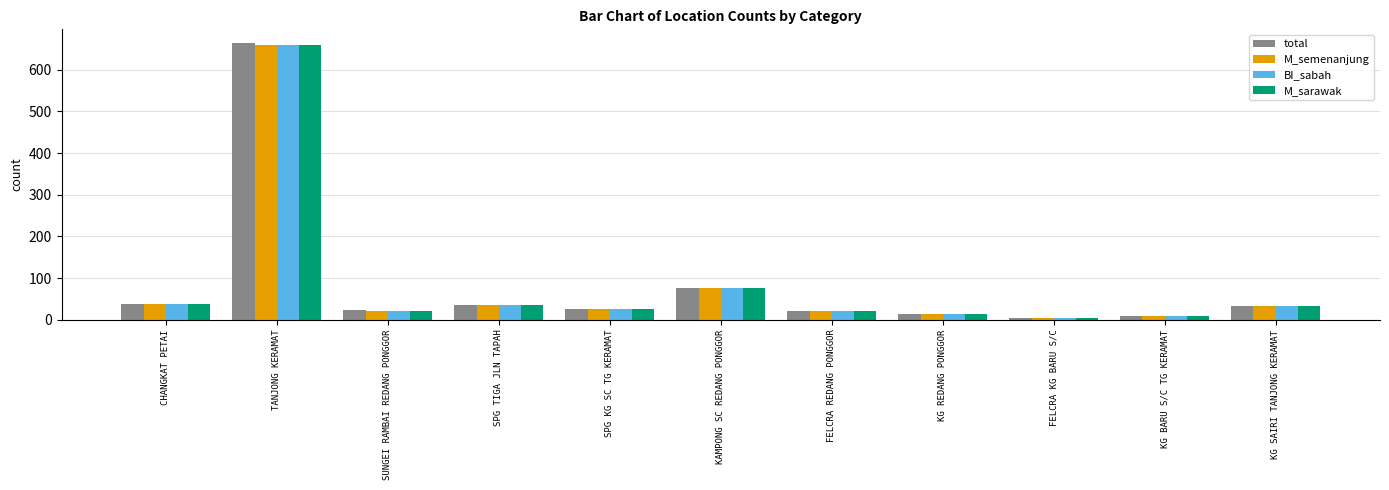

What is the sum of the M_semenanjung values at SPG KG SC TG KERAMAT and KAMPONG SC REDANG PONGGOR?

103